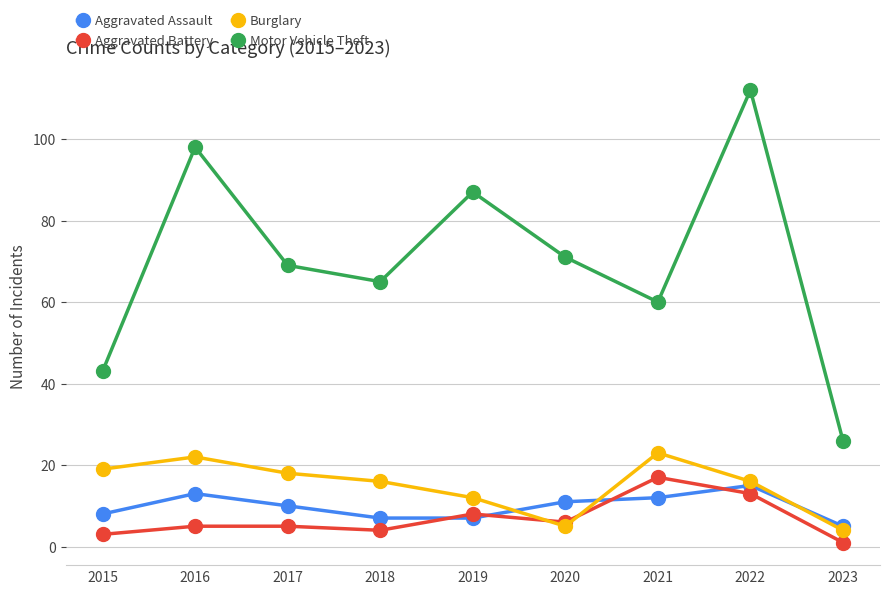

Where is the first local maximum for Motor Vehicle Theft?

2016